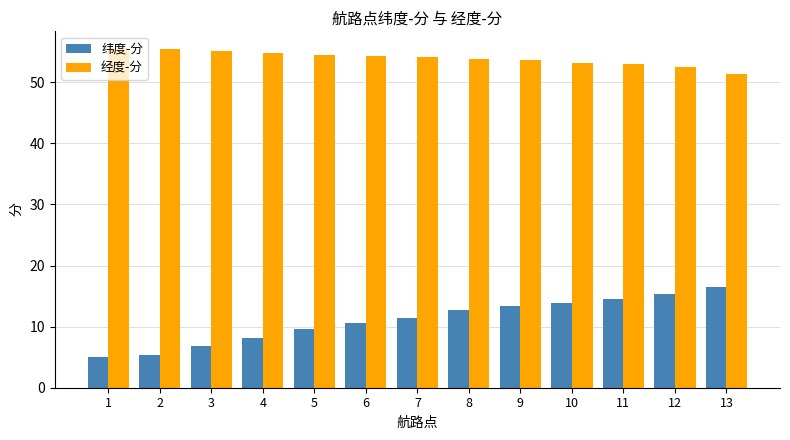

The 经度-分 series shows 53.6 at 9. True or false?

True